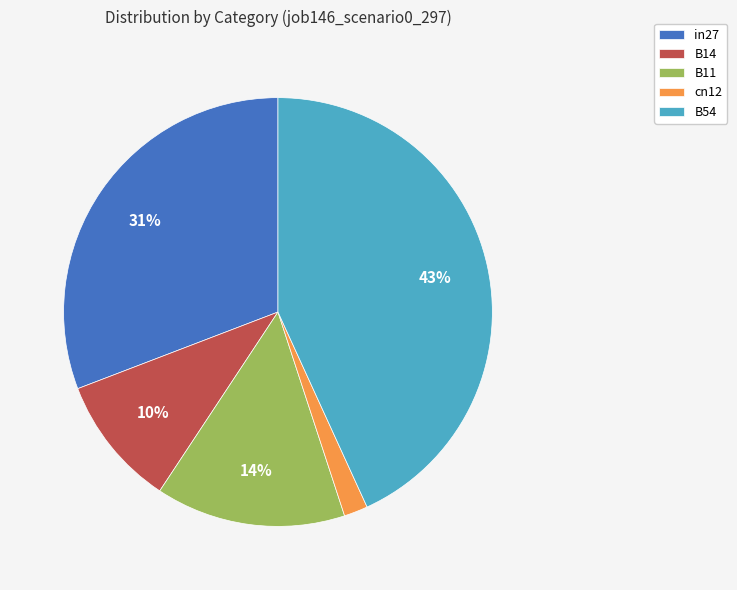

Rank the categories by value from lowest to highest.

cn12, B14, B11, in27, B54